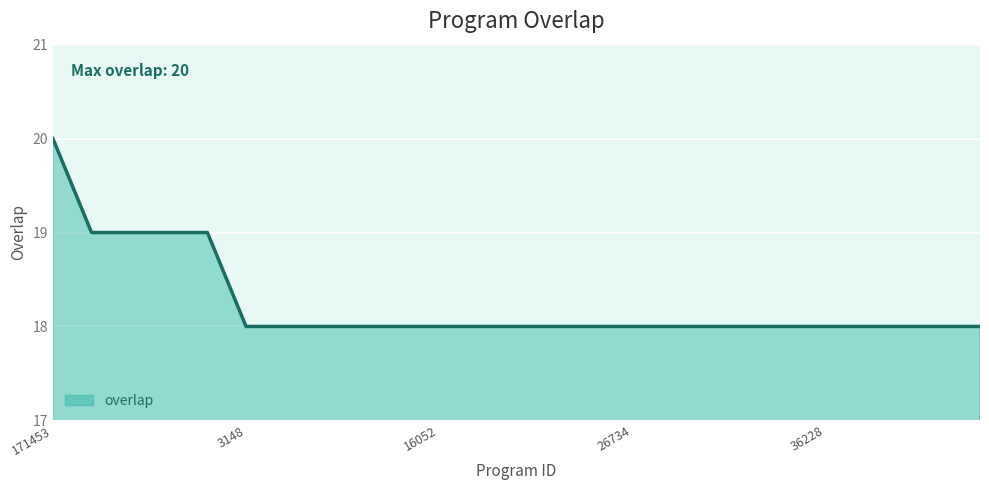

Reading left to right, extract all data points from this chart.

20	19	19	19	19	18	18	18	18	18	18	18	18	18	18	18	18	18	18	18	18	18	18	18	18